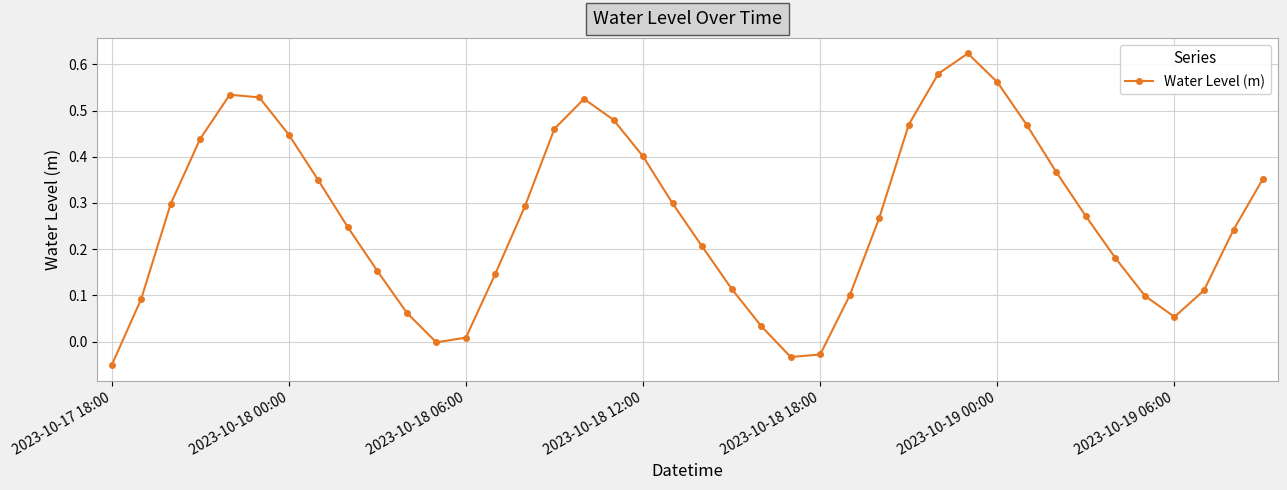

How many points are lower than both their immediate neighbors (excluding endpoints)?

3